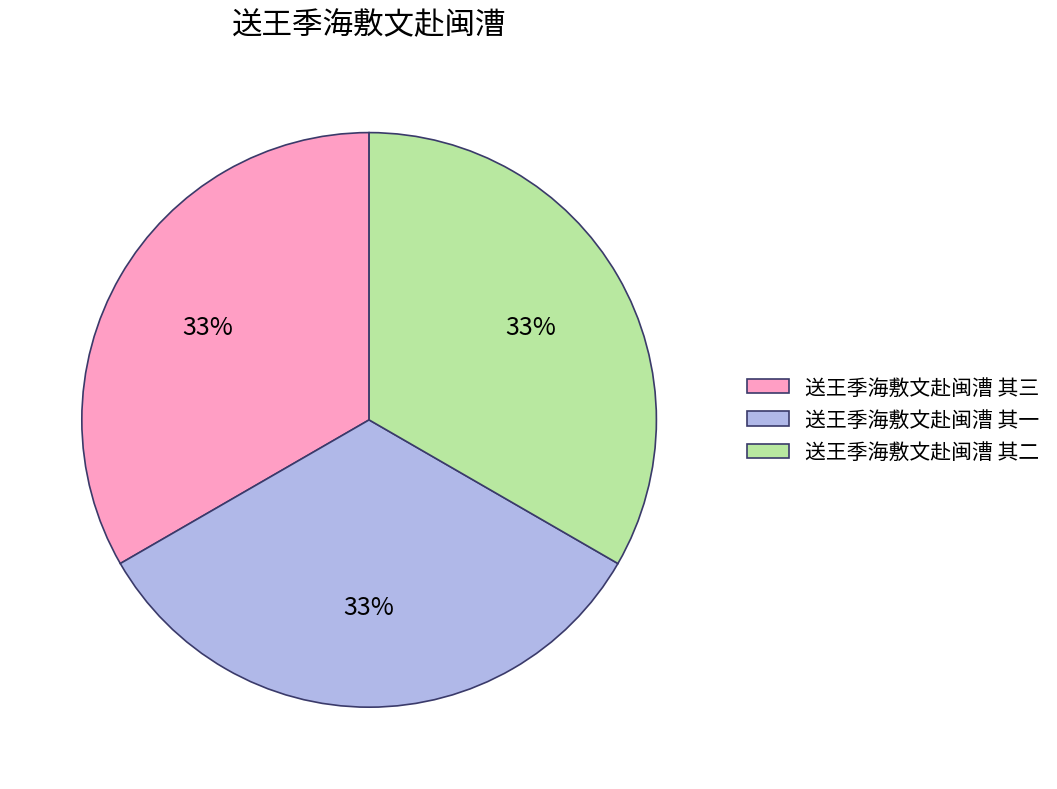

The 送王季海敷文赴闽漕 其一 slice represents 21% of the pie. True or false?

False